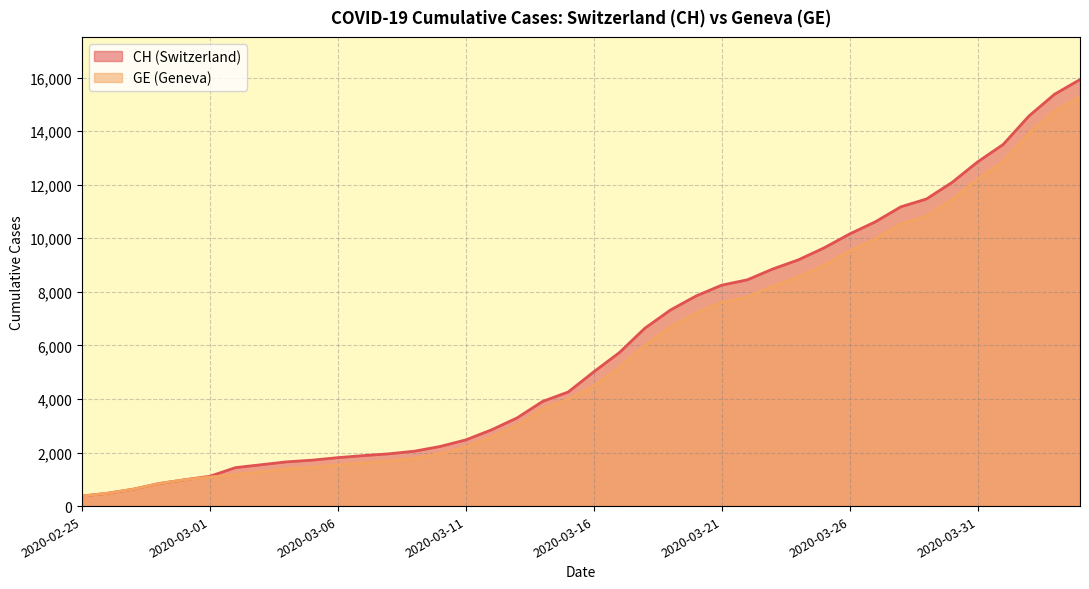

Is the value of CH at 2020-03-22 greater than the value of GE at 2020-04-01?

No